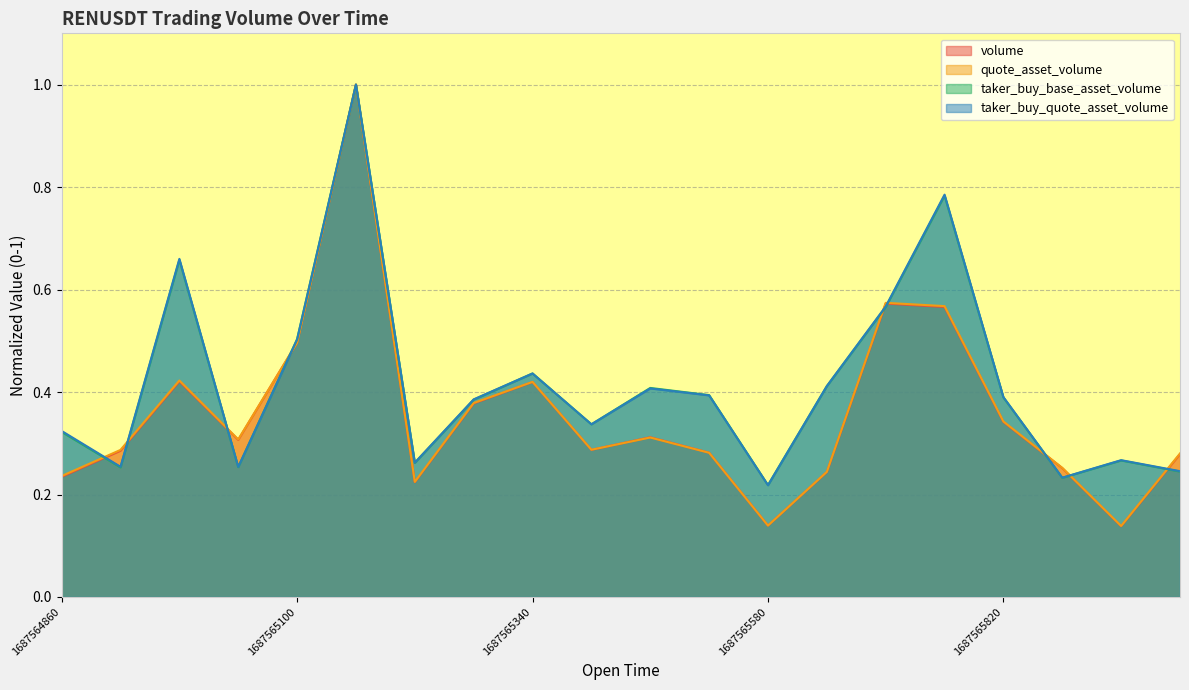

Rank the series at 1687565580 from lowest to highest value.

quote_asset_volume, volume, taker_buy_quote_asset_volume, taker_buy_base_asset_volume